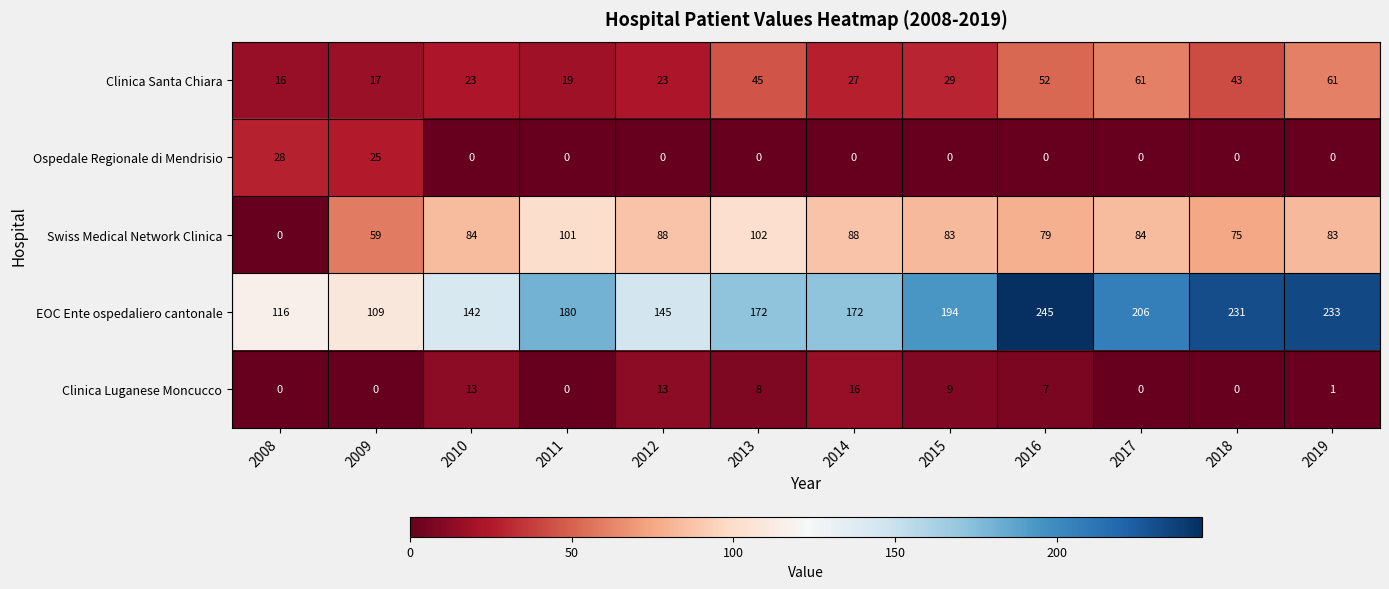

What is the difference between the Swiss Medical Network Clinica values at 2017 and 2009?

25